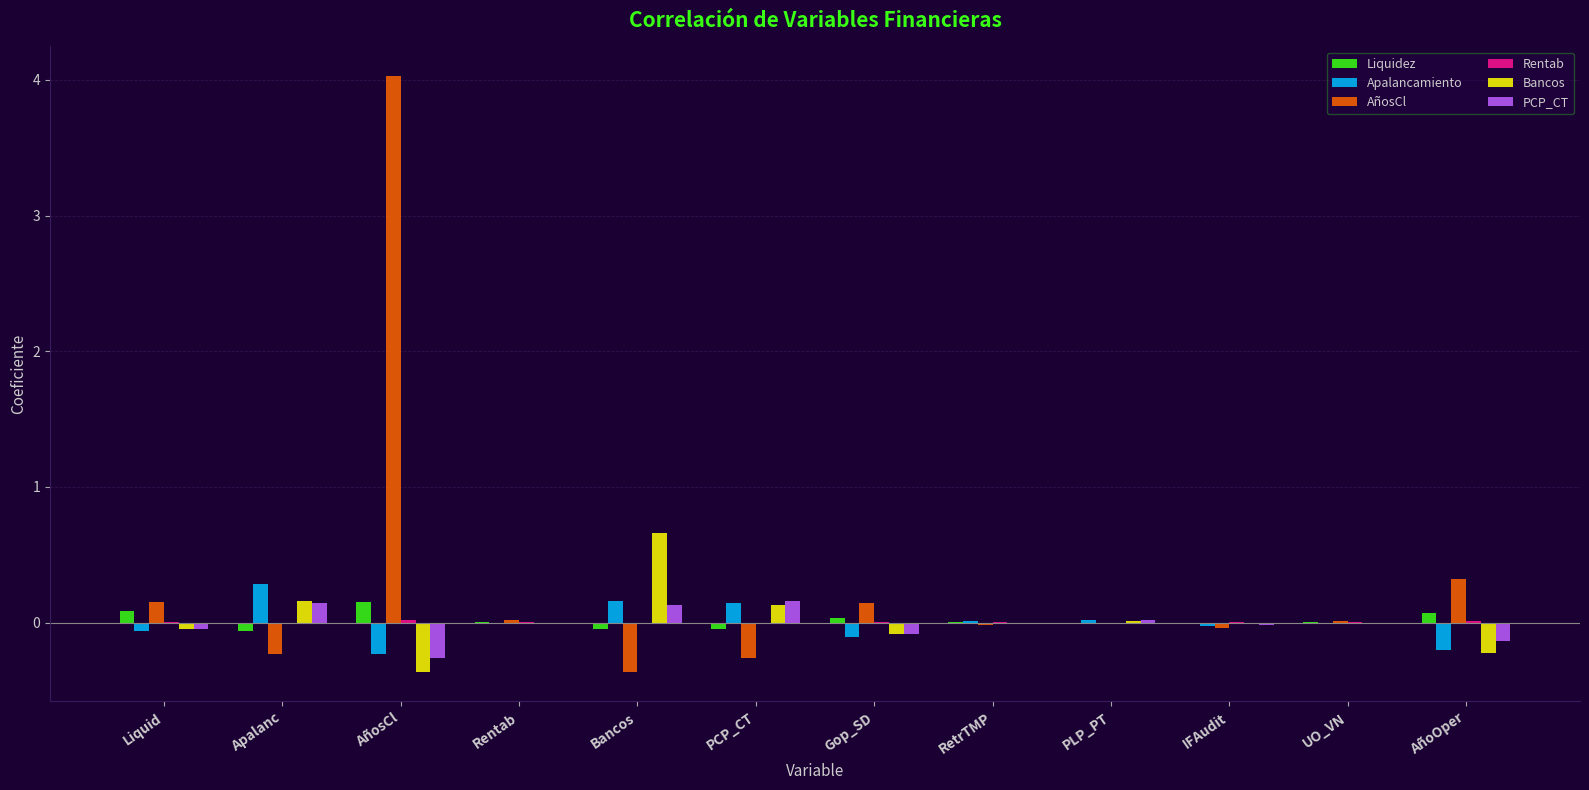

How many categories are shown in the chart?

12